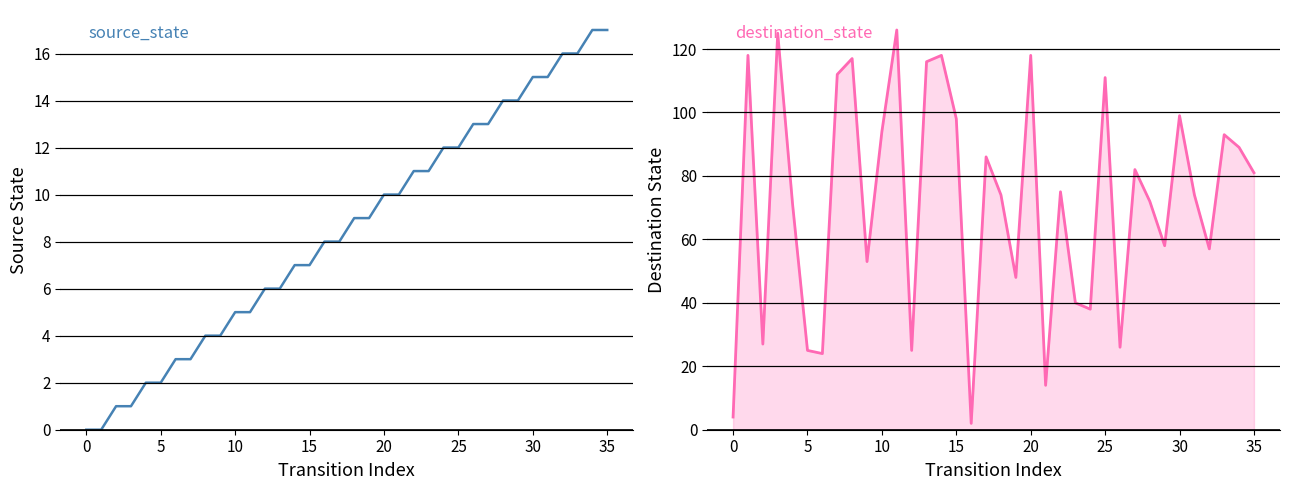

What is the label of the 13th point from the left?

12